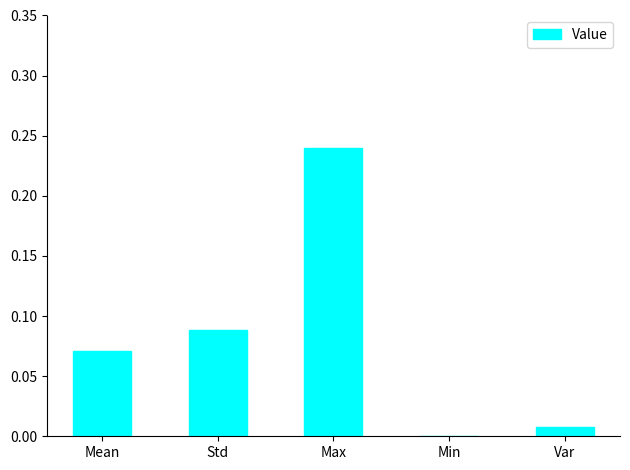

Between Min and Max, which is larger?

Max